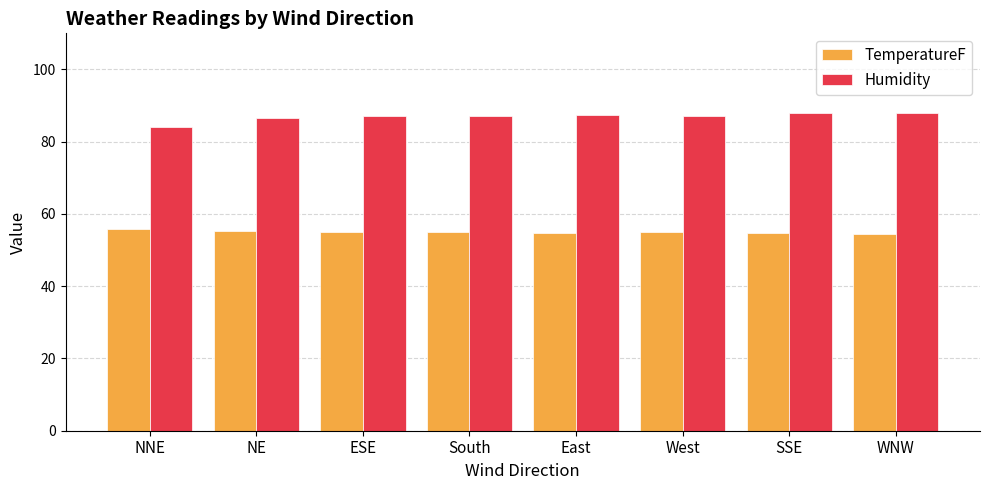

What is the approximate value of Humidity at NE?

86.5